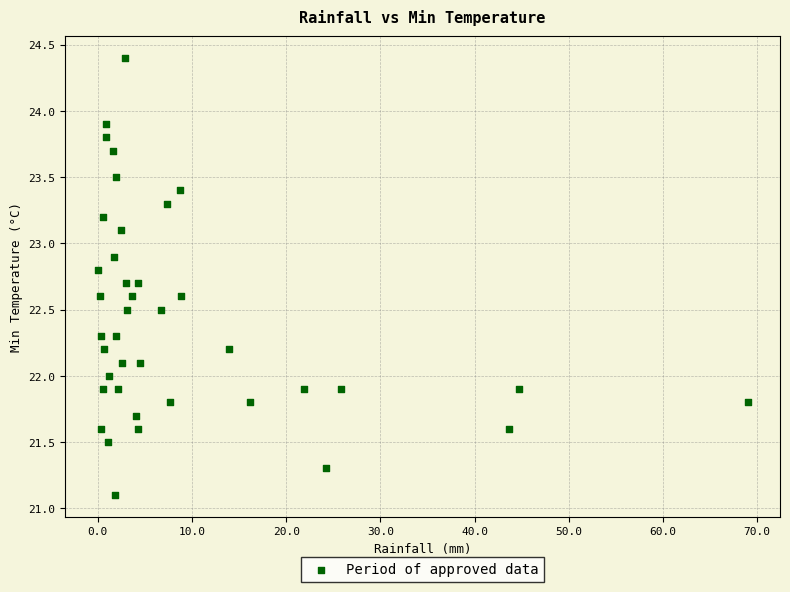

What is the range of X values (max minus min)?

69.0